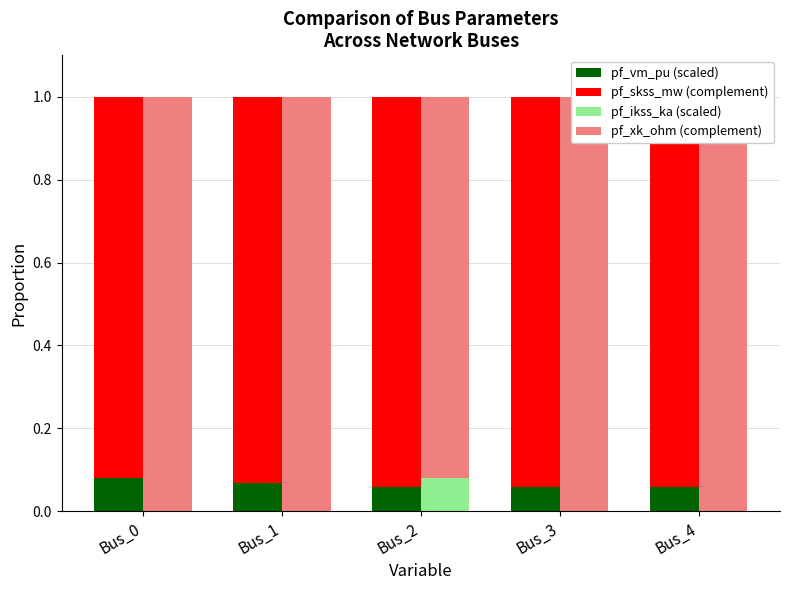

What is the total value across all series at Bus_1?

2.0